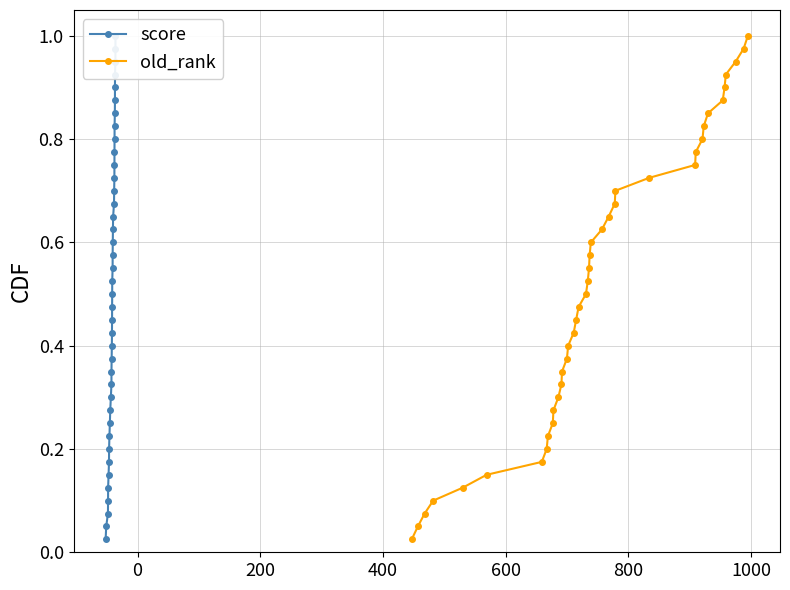

Reading left to right, extract all data points from this chart.

score: 0.0	0.1	0.1	0.1	0.1	0.1	0.2	0.2	0.2	0.2	0.3	0.3	0.3	0.3	0.4	0.4	0.4	0.5	0.5	0.5	0.5	0.6	0.6	0.6	0.6	0.7	0.7	0.7	0.7	0.8	0.8	0.8	0.8	0.8	0.9	0.9	0.9	0.9	1.0	1.0
old_rank: 0.0	0.1	0.1	0.1	0.1	0.1	0.2	0.2	0.2	0.2	0.3	0.3	0.3	0.3	0.4	0.4	0.4	0.5	0.5	0.5	0.5	0.6	0.6	0.6	0.6	0.7	0.7	0.7	0.7	0.8	0.8	0.8	0.8	0.8	0.9	0.9	0.9	0.9	1.0	1.0